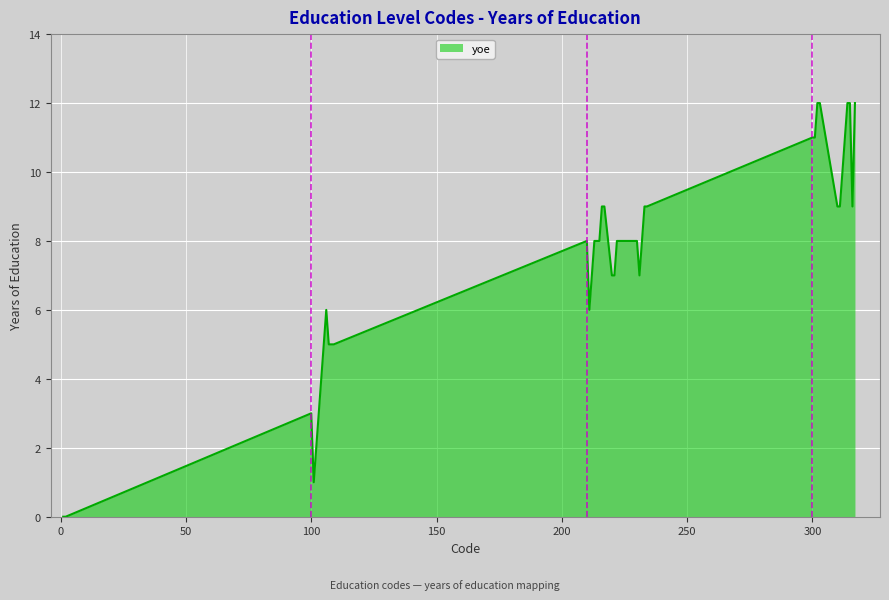

How many lines are shown in the chart?

1